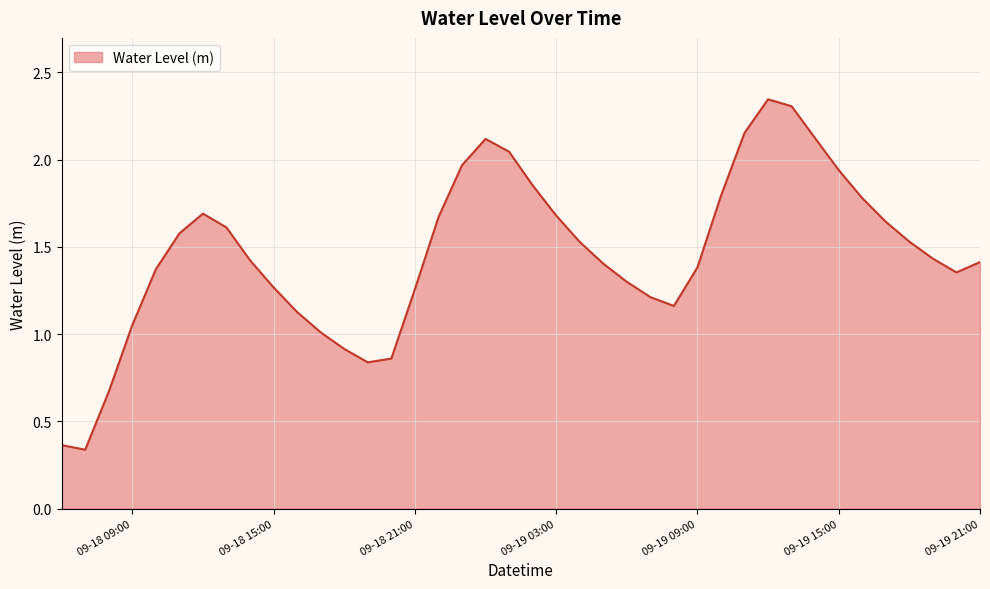

Count the number of categories in the chart.

40